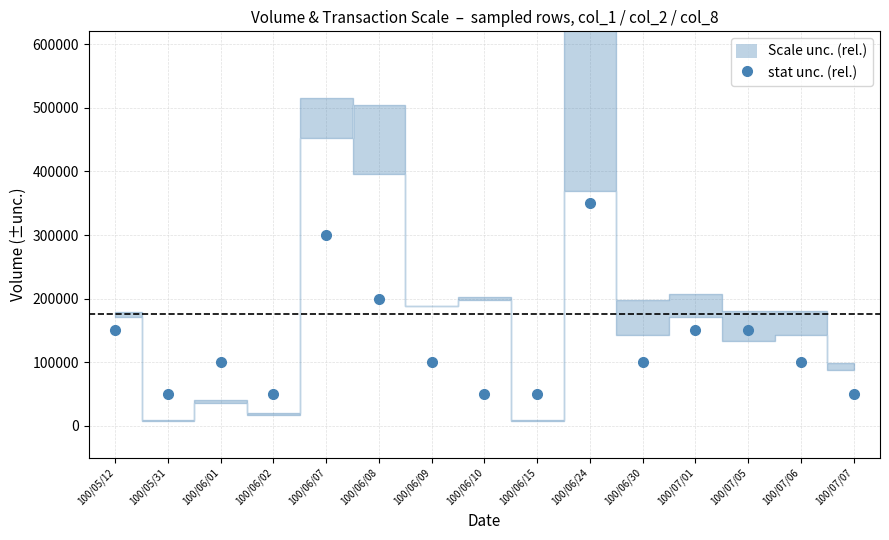

At which label is the value closest to 200000?

100/06/08